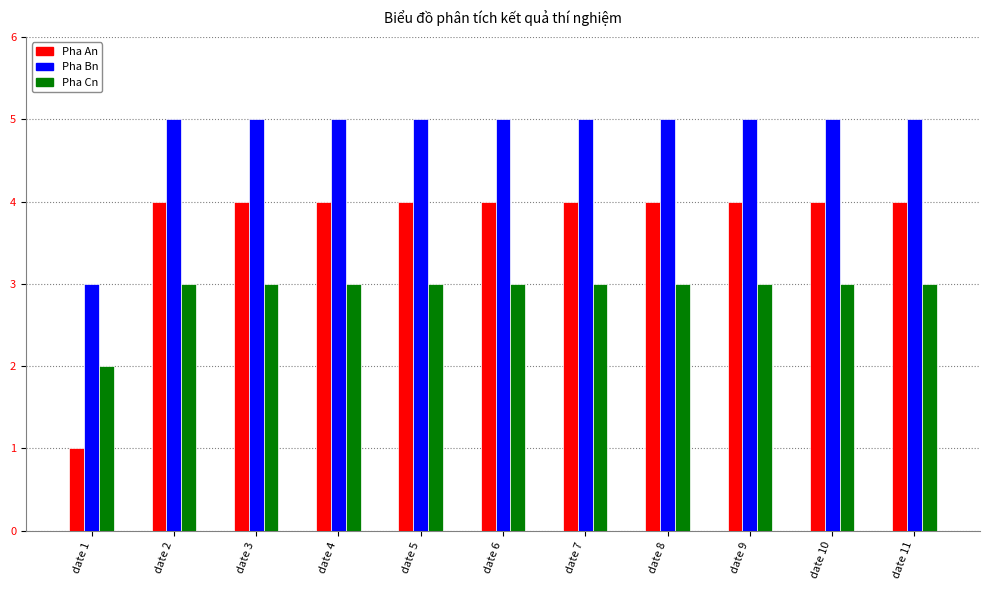

What is the value of the Pha An bar at the 7th from the left?

4